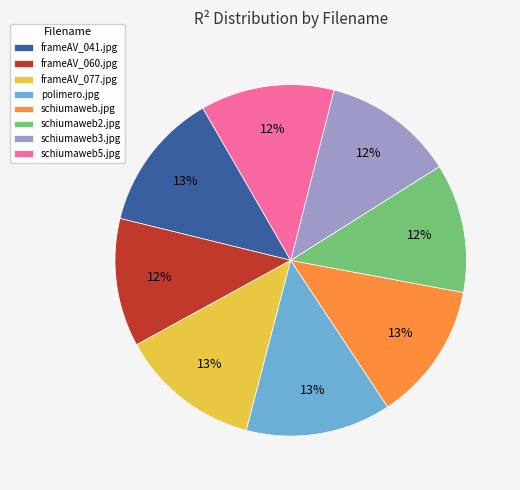

To the nearest percent, what is the average slice percentage?

12%